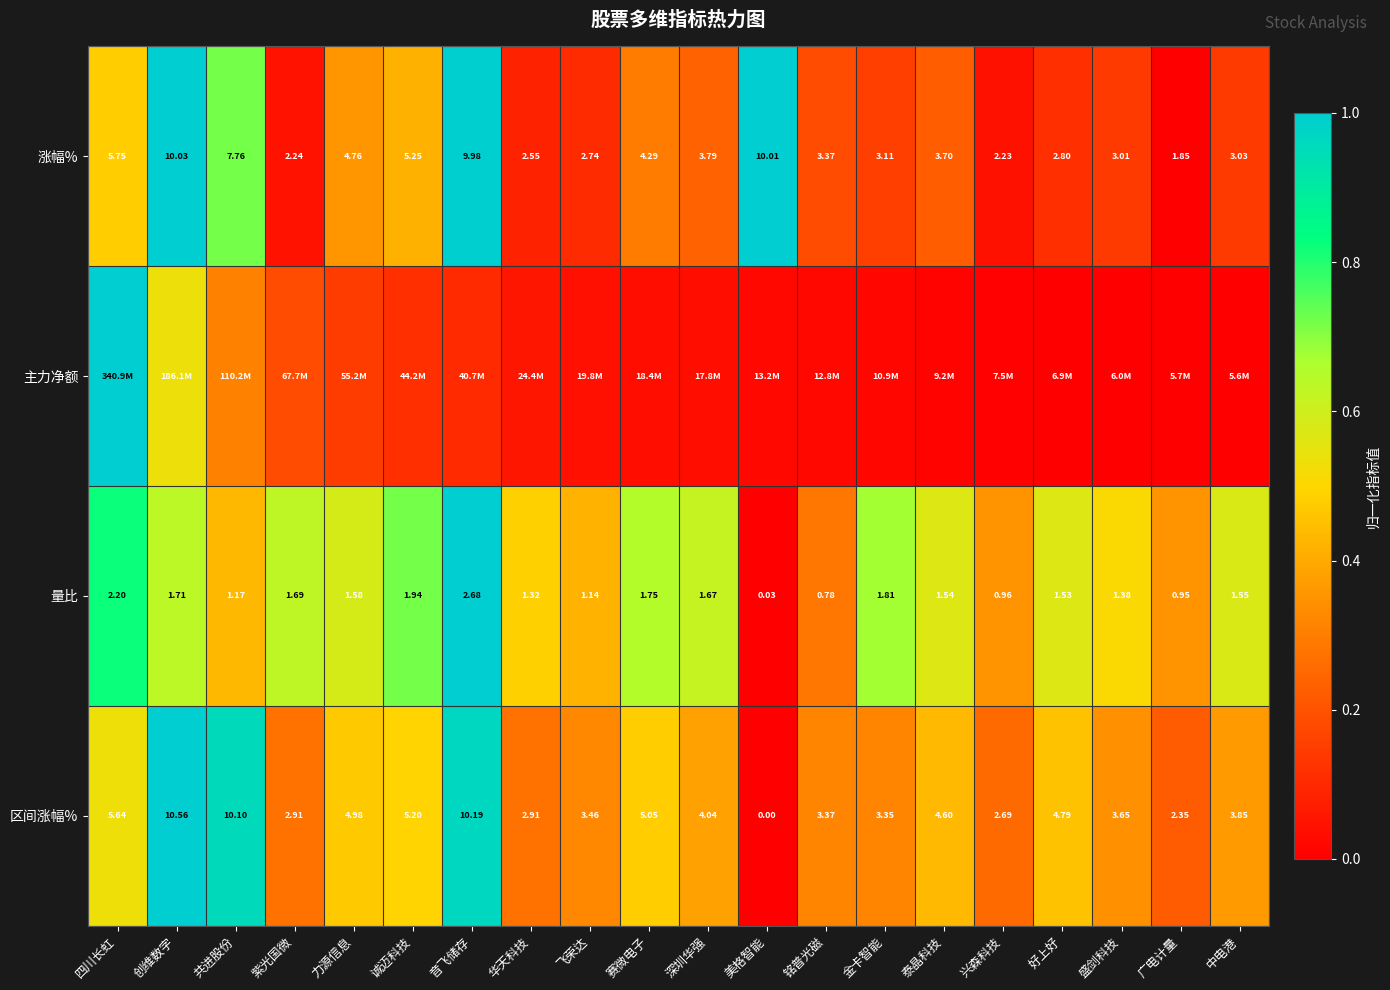

What is the total value across all series at 金卡智能?

1.2